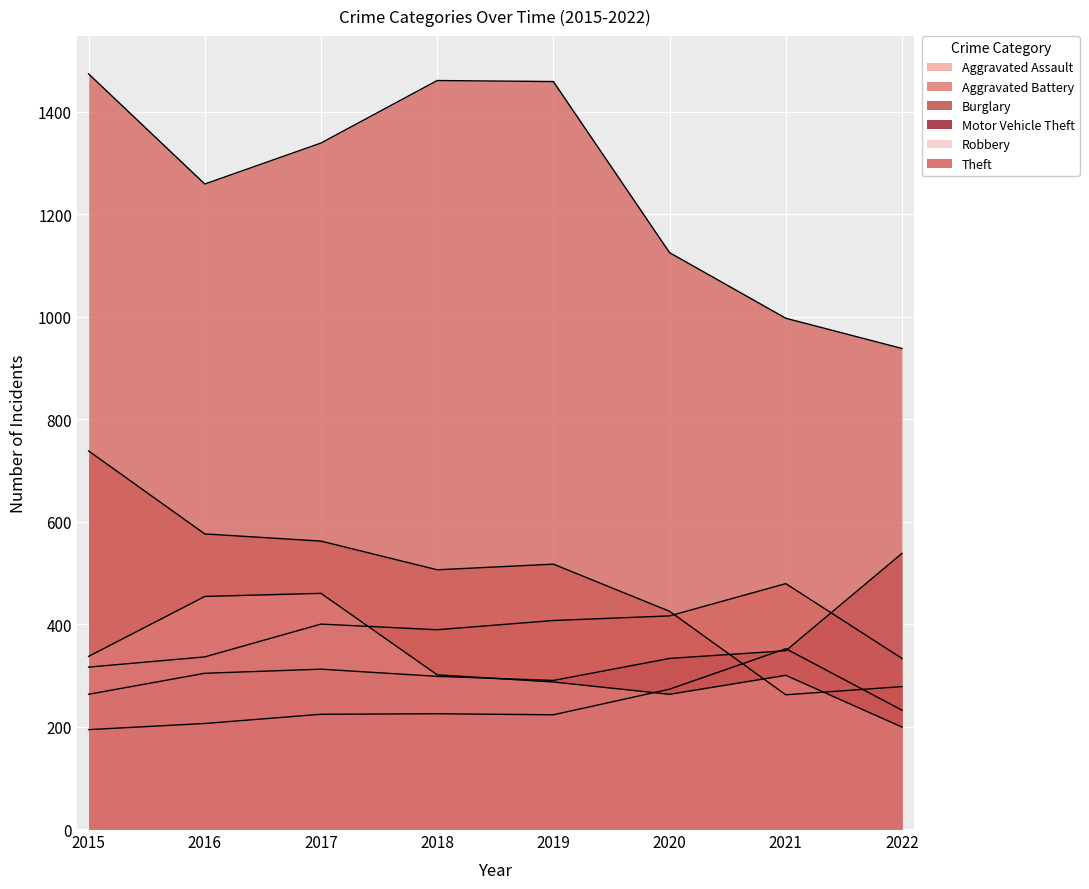

What is the difference between the highest and lowest values at 2017?

1115